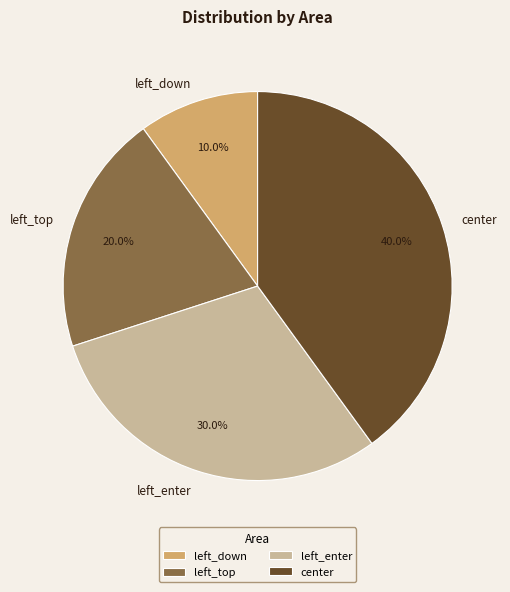

What portion of the pie excludes center?

60.0%